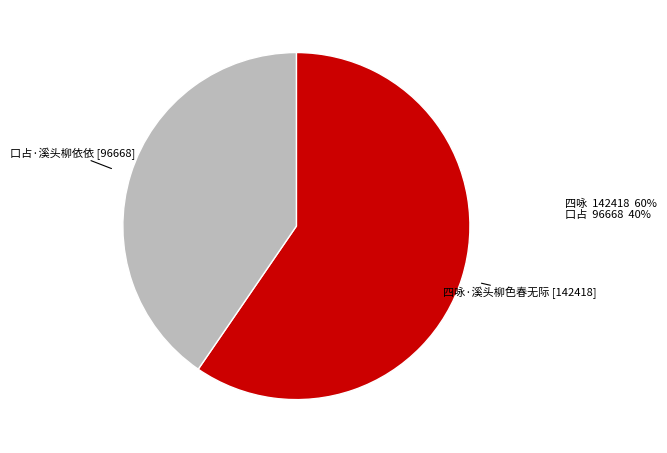

Combined, do 四咏·溪头柳色春无际 and 口占·溪头柳依依 account for over 50%?

Yes